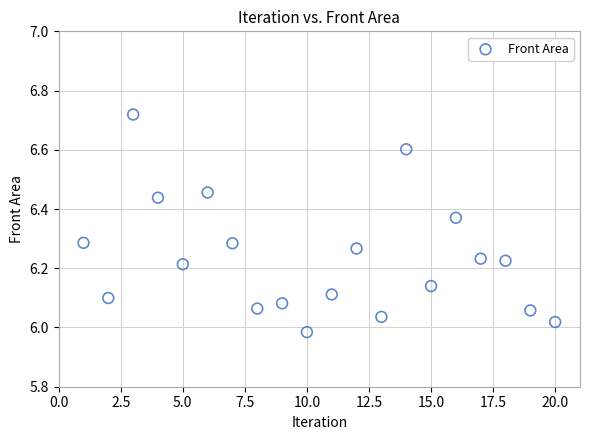

What is the range of Y values (max minus min)?

0.7